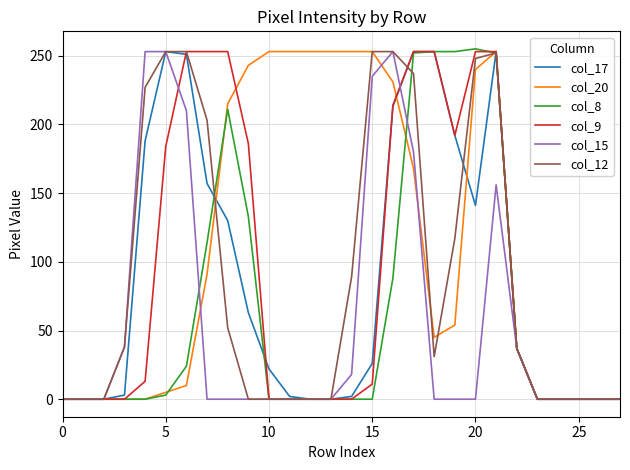

What are all the series names shown in the legend?

col_17, col_20, col_8, col_9, col_15, col_12